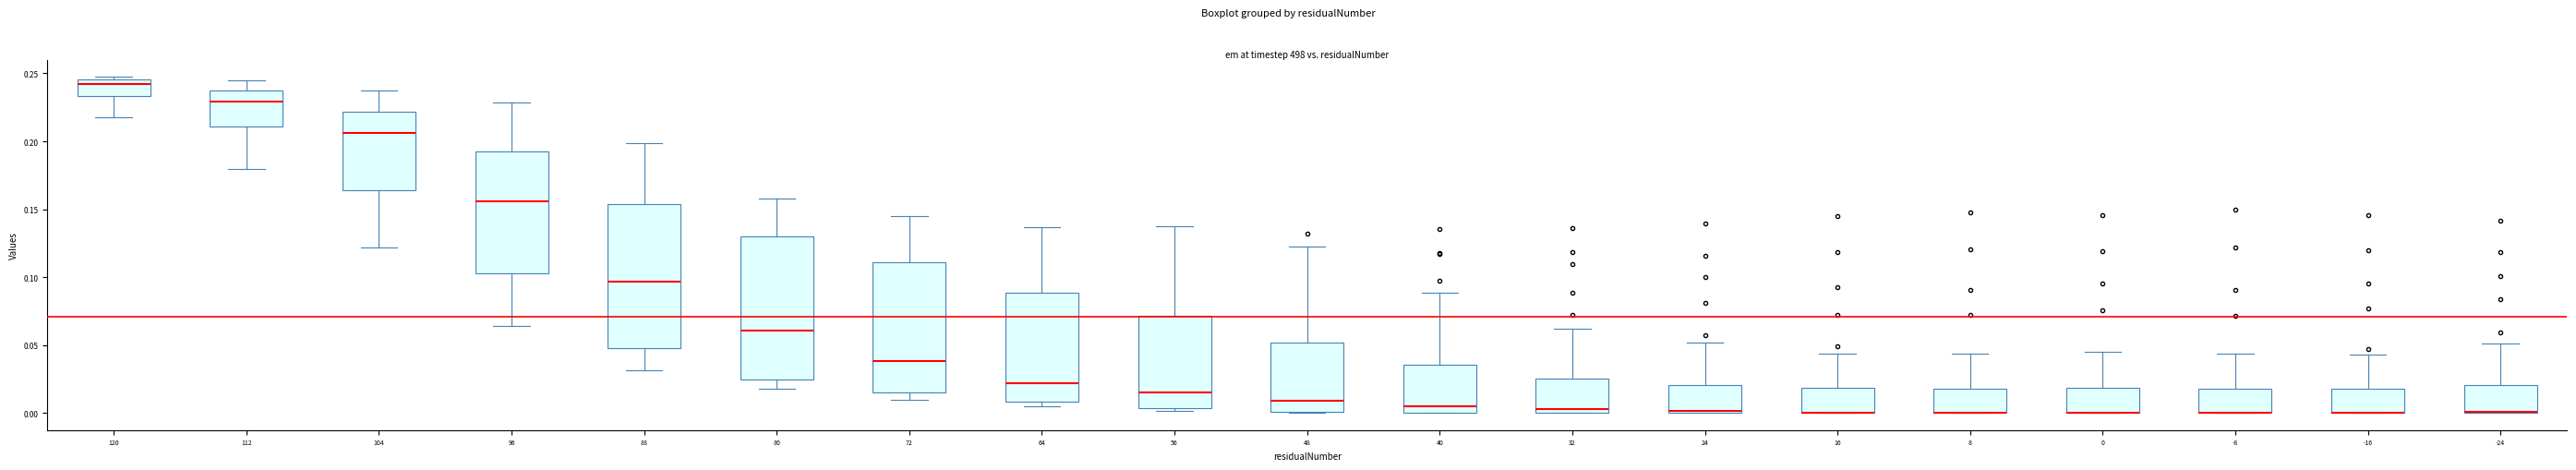

Reading left to right, read every box against the y-axis: the position of its median line, the range the box covers, and the ends of its whiskers. The values are not printed on the chart, so give them approximately, as read against the axis.

120: median 0.240, box 0.235 to 0.245, whiskers 0.215 to 0.250
112: median 0.230, box 0.210 to 0.235, whiskers 0.180 to 0.245
104: median 0.205, box 0.165 to 0.220, whiskers 0.120 to 0.235
96: median 0.155, box 0.105 to 0.190, whiskers 0.065 to 0.230
88: median 0.095, box 0.050 to 0.155, whiskers 0.030 to 0.200
80: median 0.060, box 0.025 to 0.130, whiskers 0.020 to 0.160
72: median 0.040, box 0.015 to 0.110, whiskers 0.010 to 0.145
64: median 0.020, box 0.010 to 0.090, whiskers 0.005 to 0.135
56: median 0.015, box 0.005 to 0.070, whiskers 0.000 to 0.140
48: median 0.010, box 0.000 to 0.050, whiskers 0.000 to 0.125
40: median 0.005, box 0.000 to 0.035, whiskers 0.000 to 0.090
32: median 0.005, box 0.000 to 0.025, whiskers 0.000 to 0.060
24: median 0.000 (just above the box's lower edge), box 0.000 to 0.020, whiskers 0.000 to 0.050
16: median 0.000 (drawn on the box's lower edge), box 0.000 to 0.020, whiskers 0.000 to 0.045
8: median 0.000 (drawn on the box's lower edge), box 0.000 to 0.020, whiskers 0.000 to 0.045
0: median 0.000 (drawn on the box's lower edge), box 0.000 to 0.020, whiskers 0.000 to 0.045
-8: median 0.000 (drawn on the box's lower edge), box 0.000 to 0.020, whiskers 0.000 to 0.045
-16: median 0.000 (drawn on the box's lower edge), box 0.000 to 0.020, whiskers 0.000 to 0.045
-24: median 0.000, box 0.000 to 0.020, whiskers 0.000 to 0.050